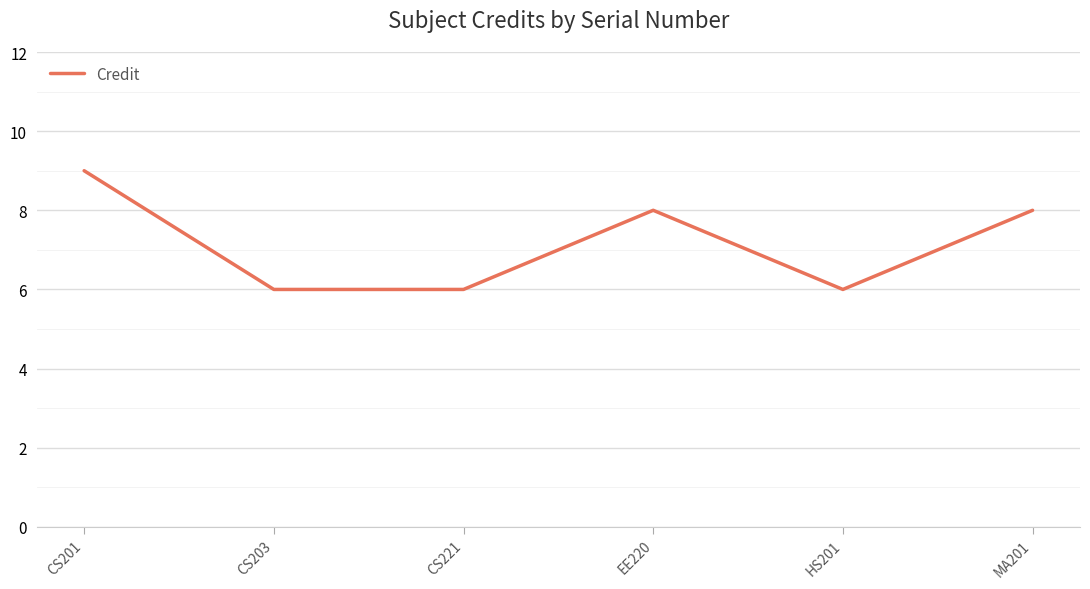

Is it true that the value at CS203 is 1?

False